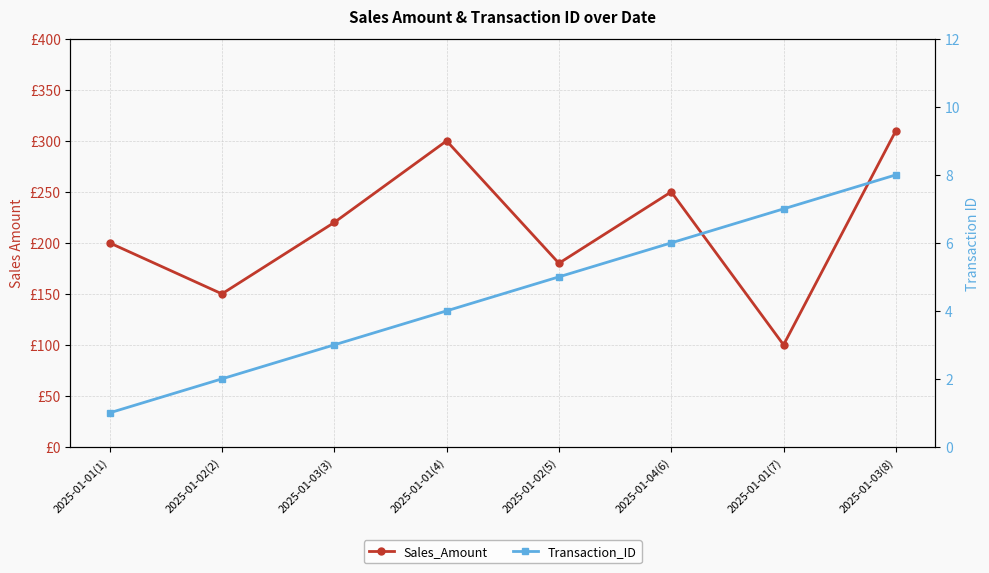

What is the minimum value shown in the chart?

1